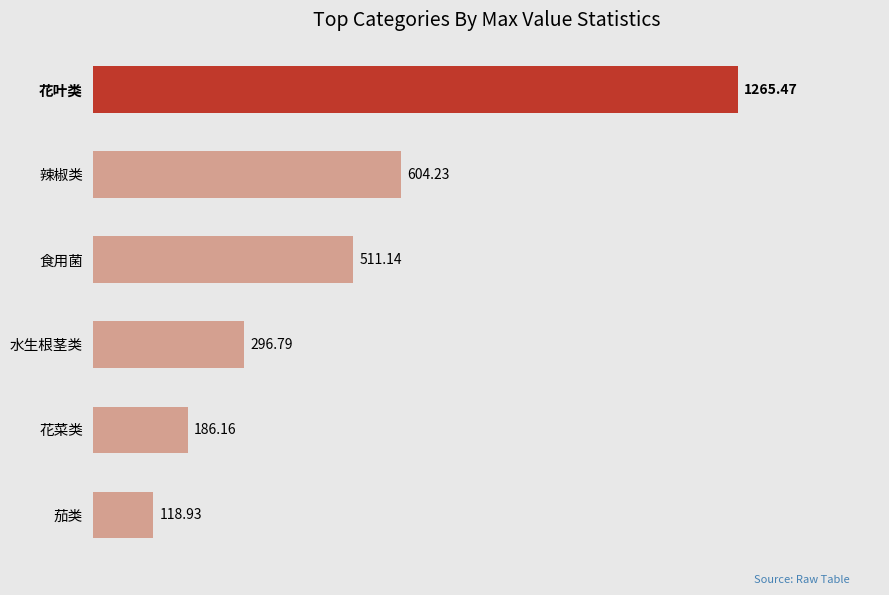

What is the change in value from 茄类 to 水生根茎类?

+177.9